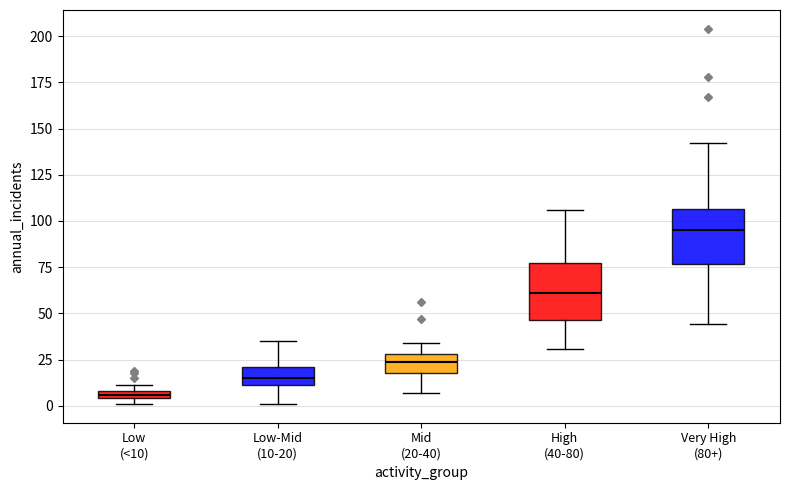

Which box's median line is the lowest?

Low (<10)